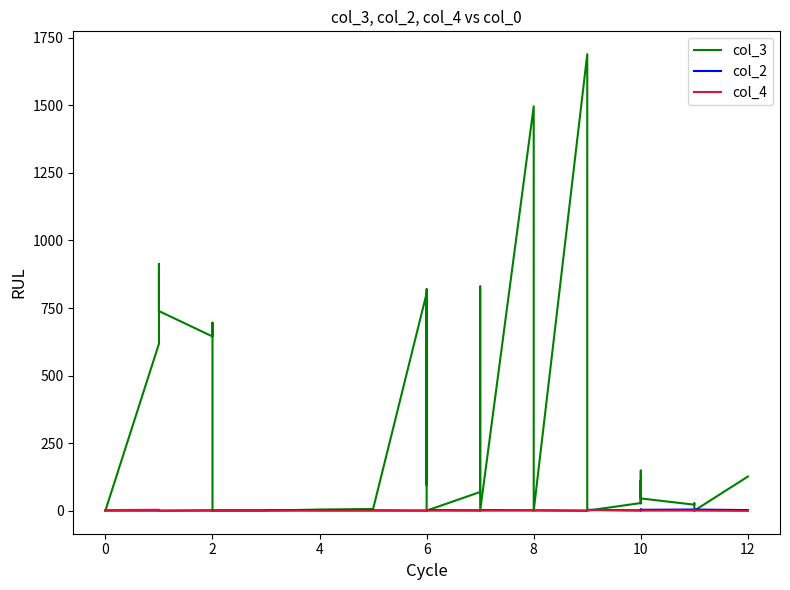

True or false: col_4 has more than 0 interior local peaks.

True